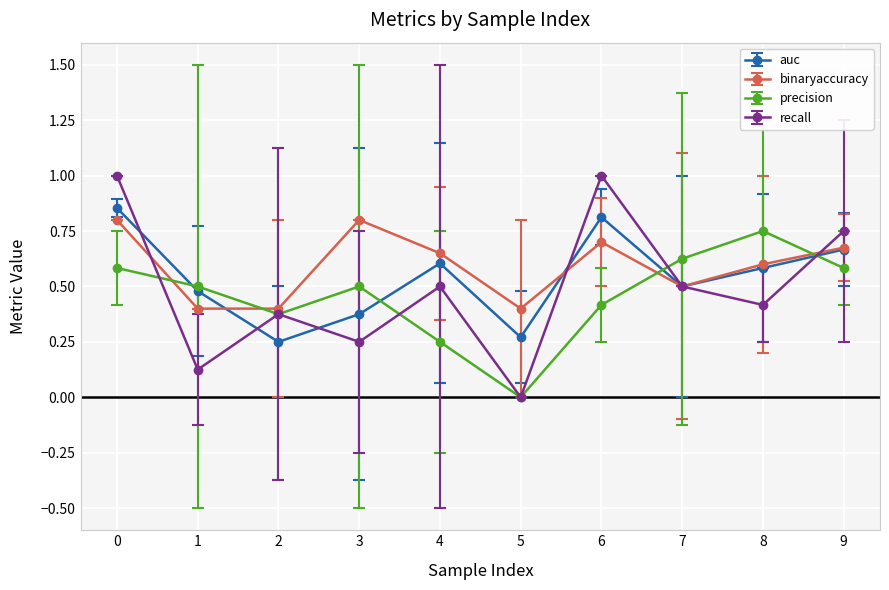

What is the average value of the auc series?

0.5